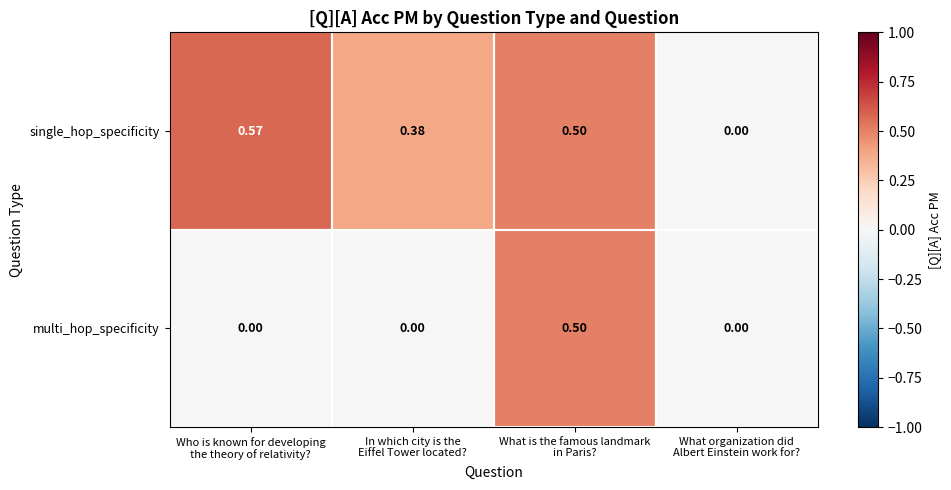

Which series has the largest total across all categories?

single_hop_specificity